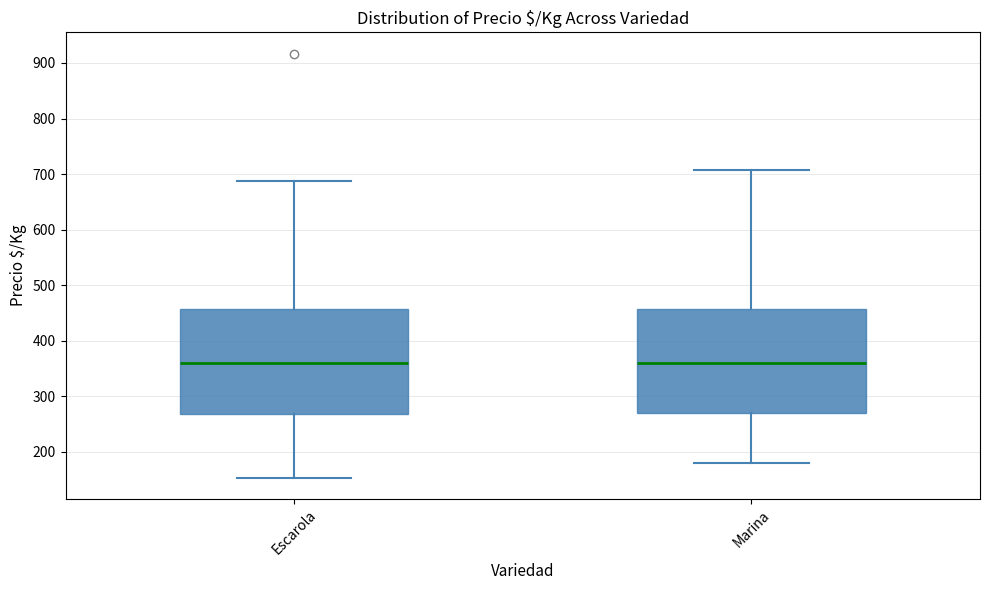

Where is the lower edge of the box for Escarola on the y-axis? The values are not printed on the chart, so give them approximately, as read against the axis.

270